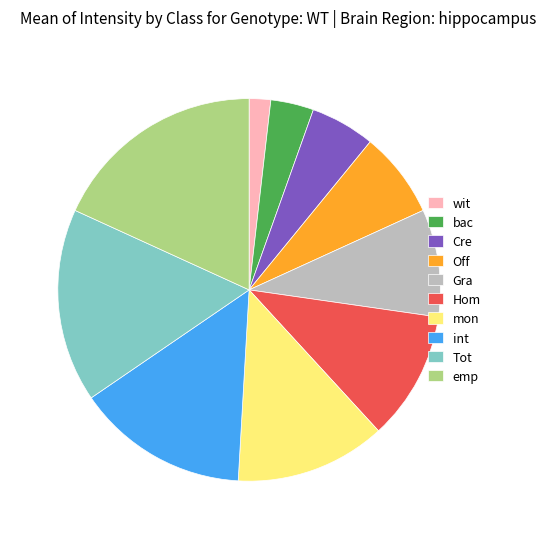

Combined, do Tot and Gra account for over 50%?

No